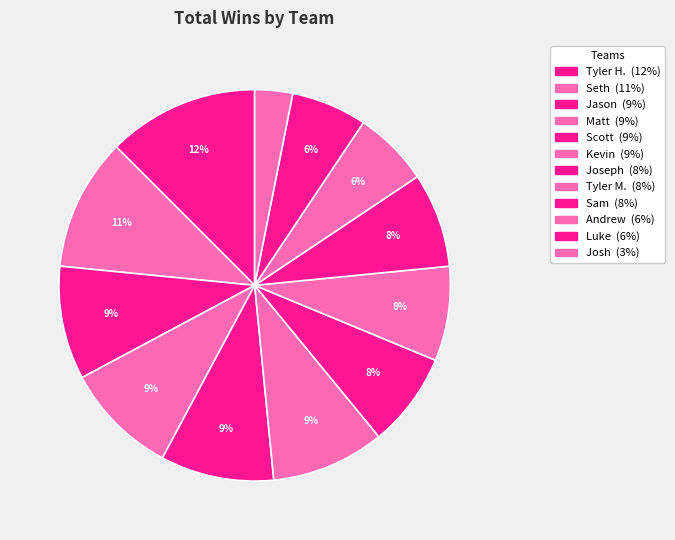

To the nearest percent, what percentage of the pie is Luke?

6%